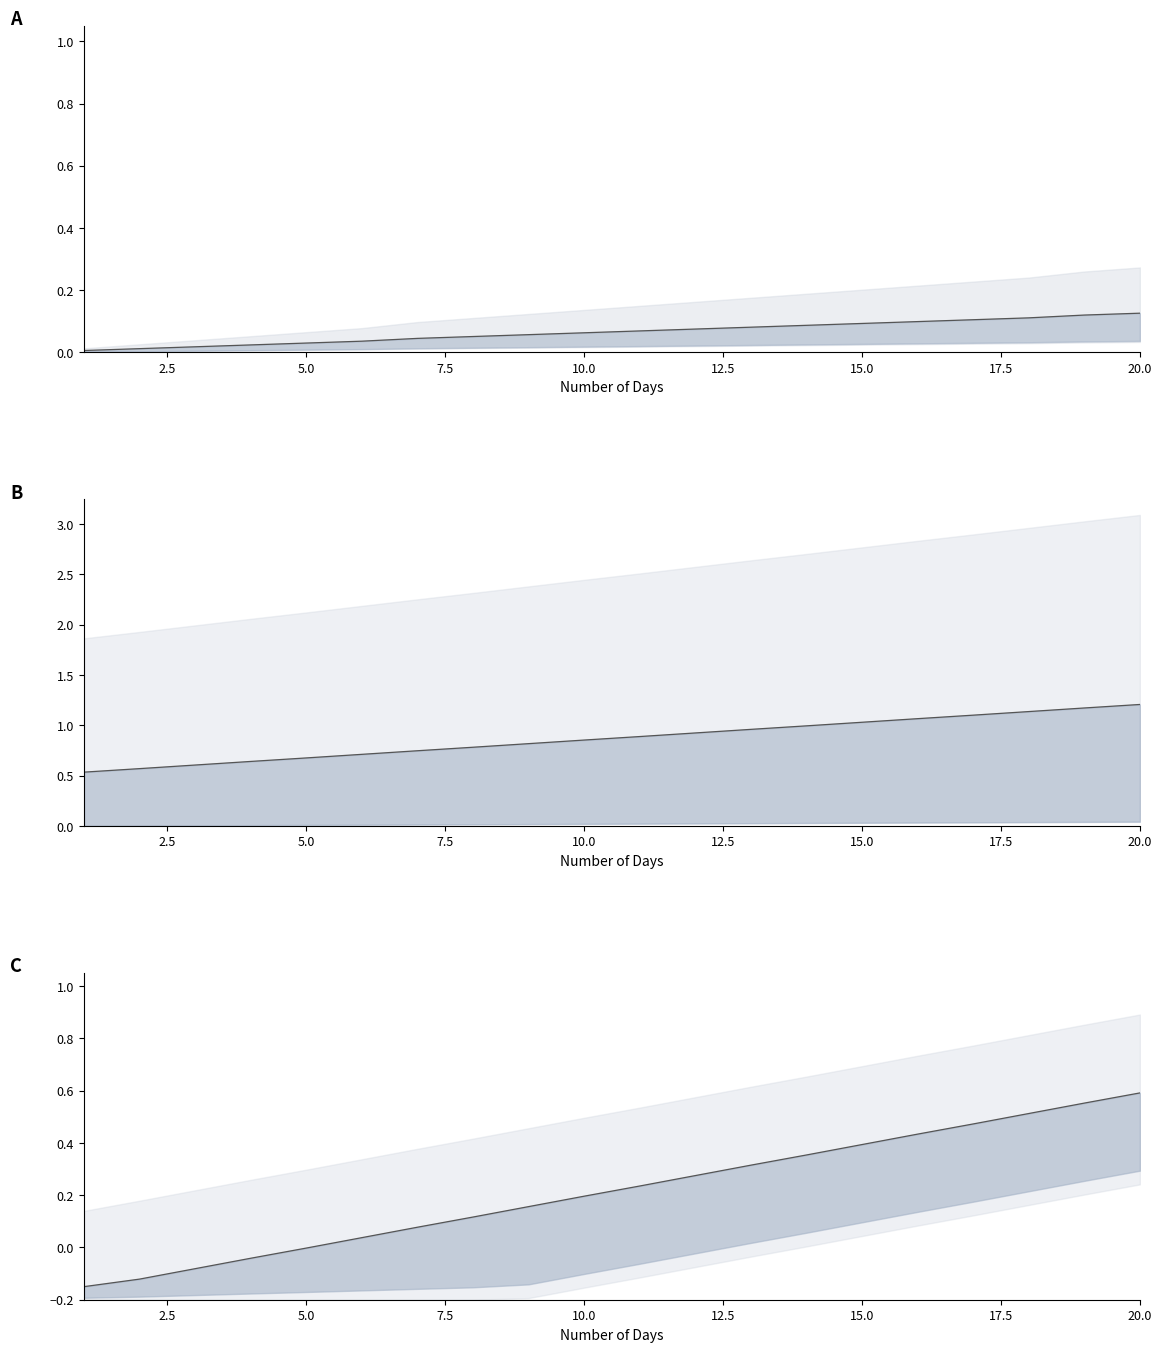

What is the sum of all values?

4.3